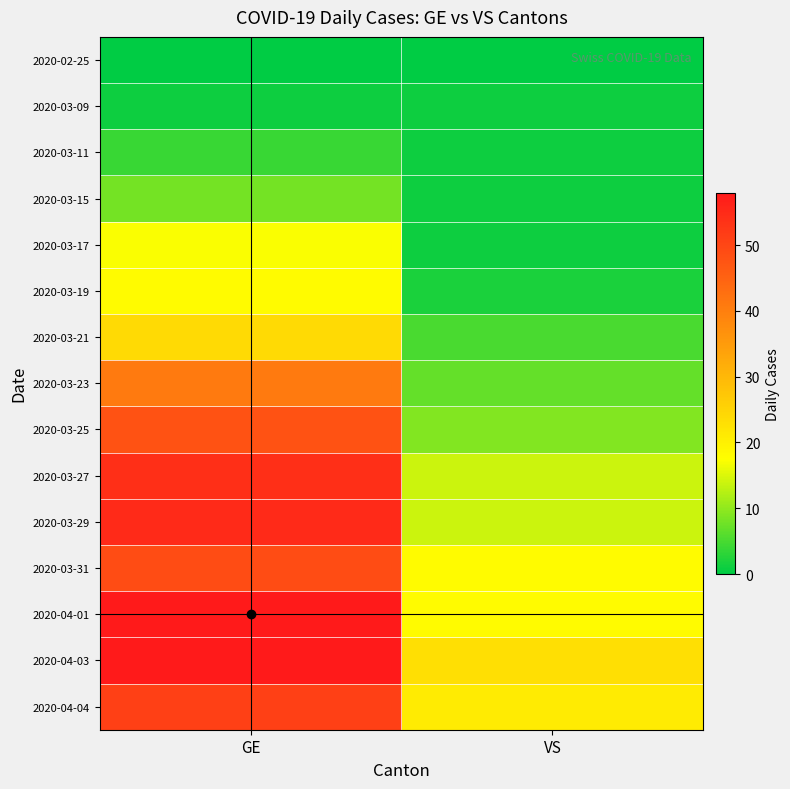

At which category does the chart reach its peak across all series?

GE